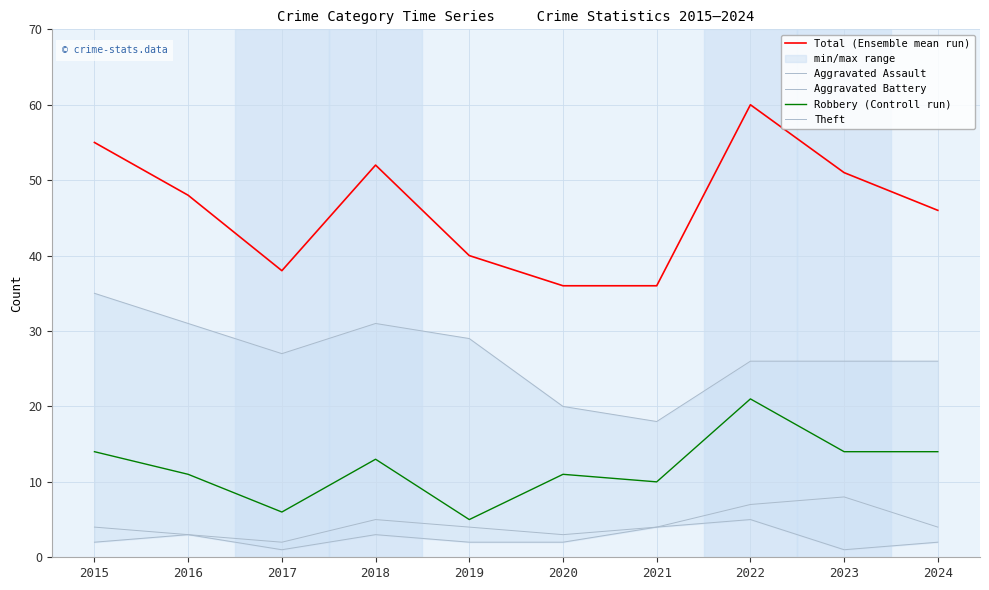

Reading left to right, transcribe all the data shown in this chart.

Total (Ensemble mean run): 2015=55	2016=48	2017=38	2018=52	2019=40	2020=36	2021=36	2022=60	2023=51	2024=46
Aggravated Assault: 2015=2	2016=3	2017=1	2018=3	2019=2	2020=2	2021=4	2022=5	2023=1	2024=2
Aggravated Battery: 2015=4	2016=3	2017=2	2018=5	2019=4	2020=3	2021=4	2022=7	2023=8	2024=4
Robbery (Controll run): 2015=14	2016=11	2017=6	2018=13	2019=5	2020=11	2021=10	2022=21	2023=14	2024=14
Theft: 2015=35	2016=31	2017=27	2018=31	2019=29	2020=20	2021=18	2022=26	2023=26	2024=26